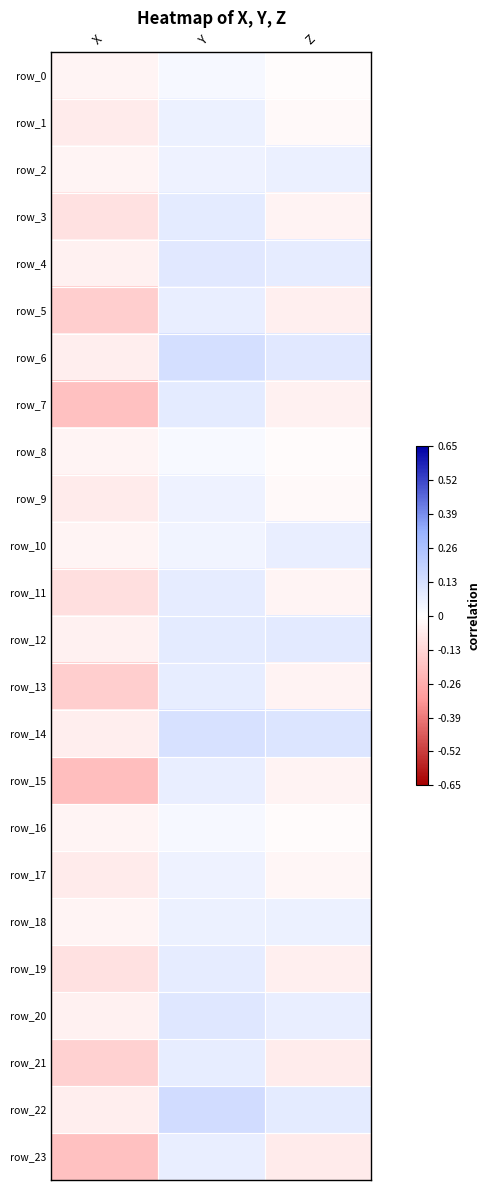

What is the minimum value shown in the chart?

-0.2